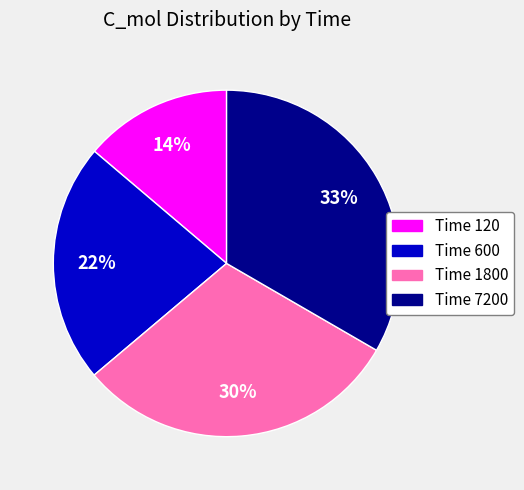

Is the sum of Time 7200 and Time 120 greater than half?

No